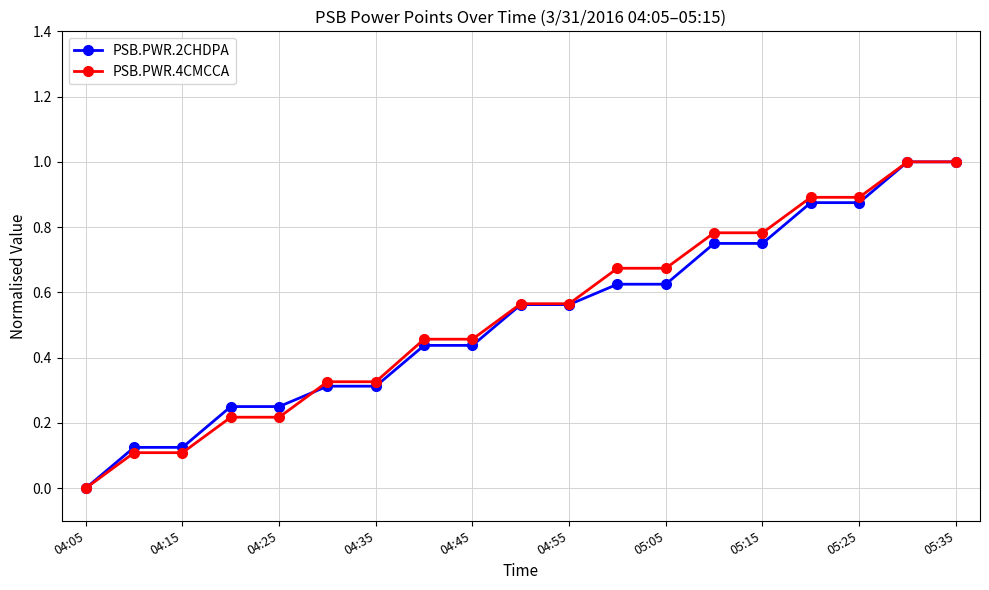

What is the greatest value displayed?

1.0